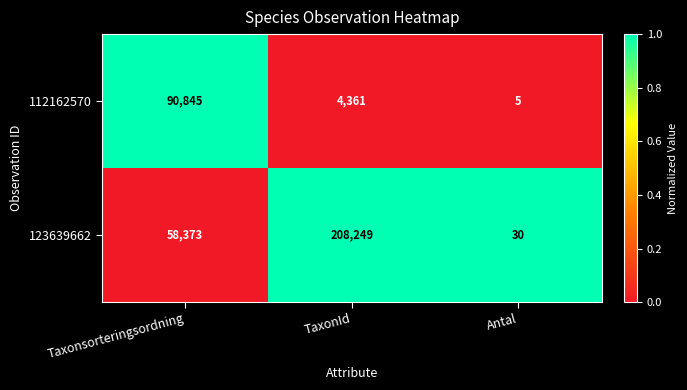

Count the number of data series in this chart.

2